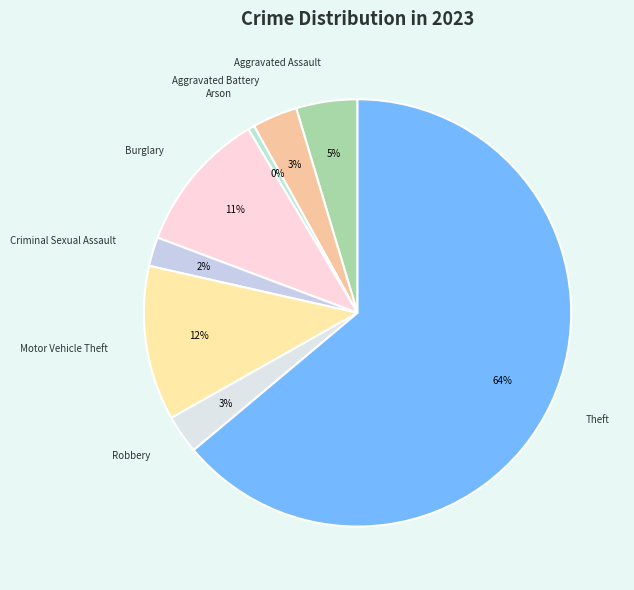

What is the ratio of the value at Burglary to the value at Robbery?

3.7